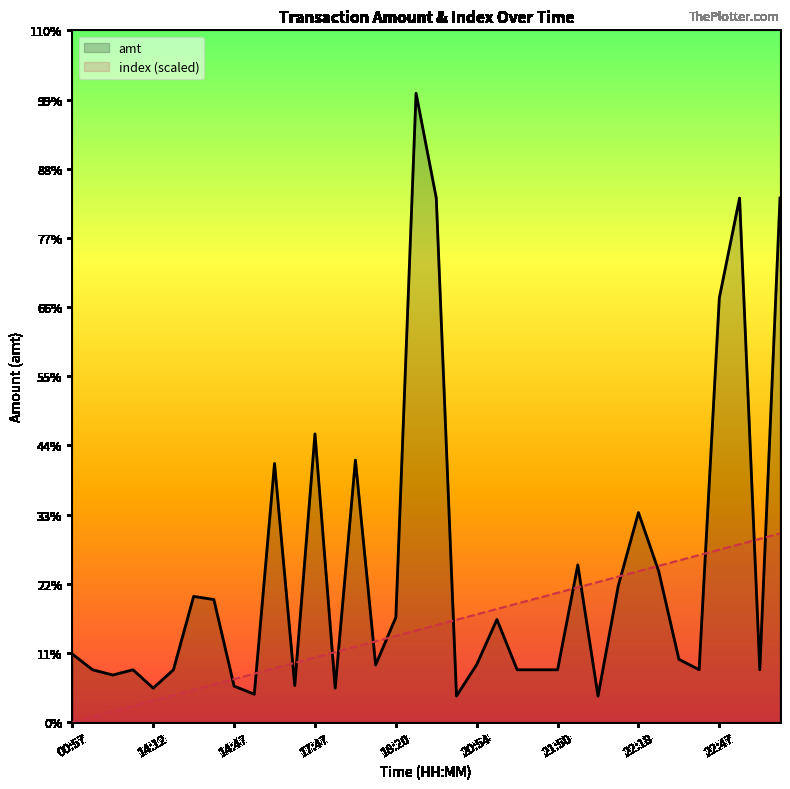

What are all the series names shown in the legend?

amt, index (scaled)